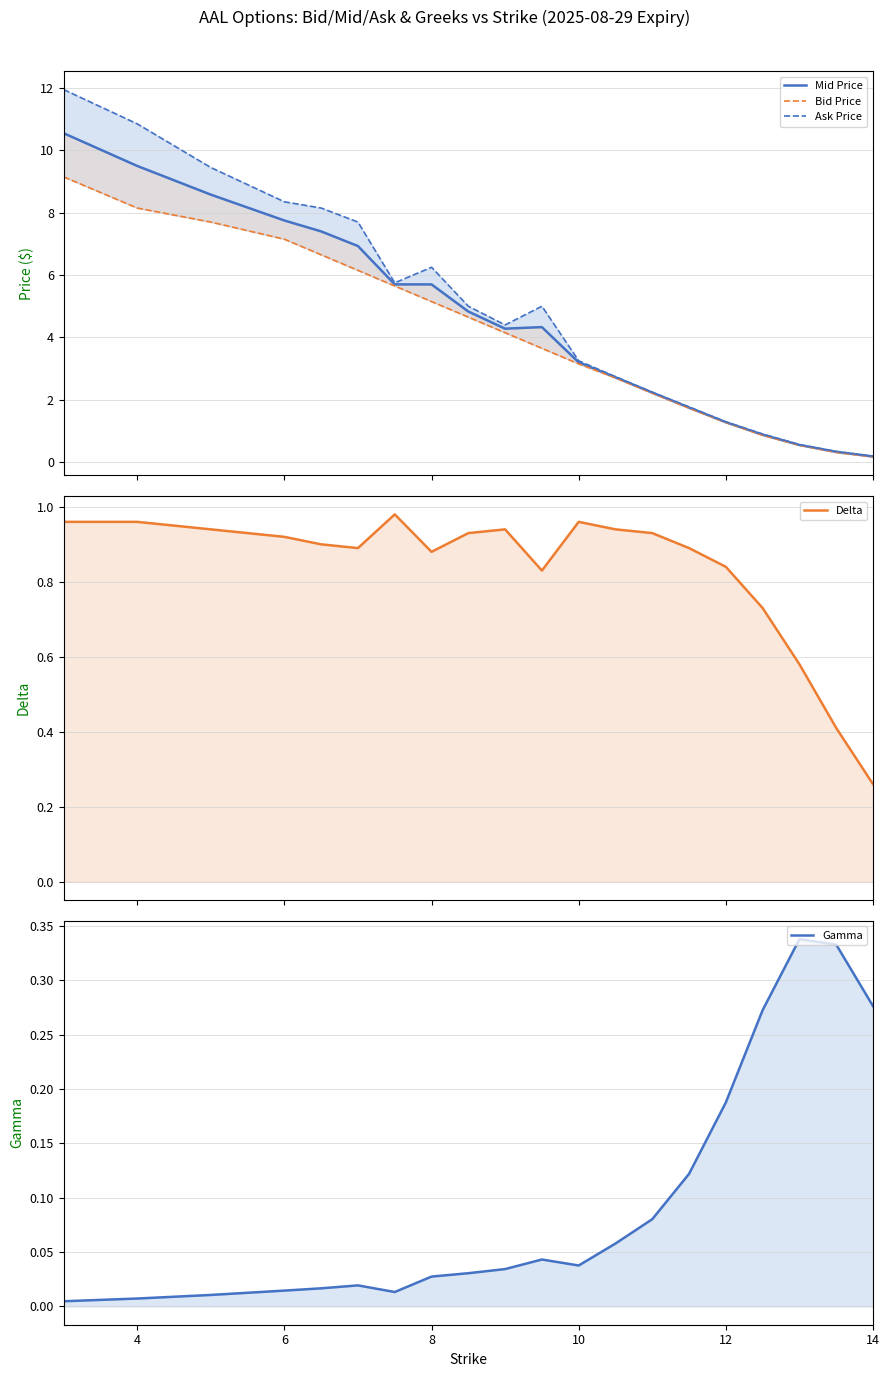

What is the value of the Mid Price point at the 10th from the left?

4.3